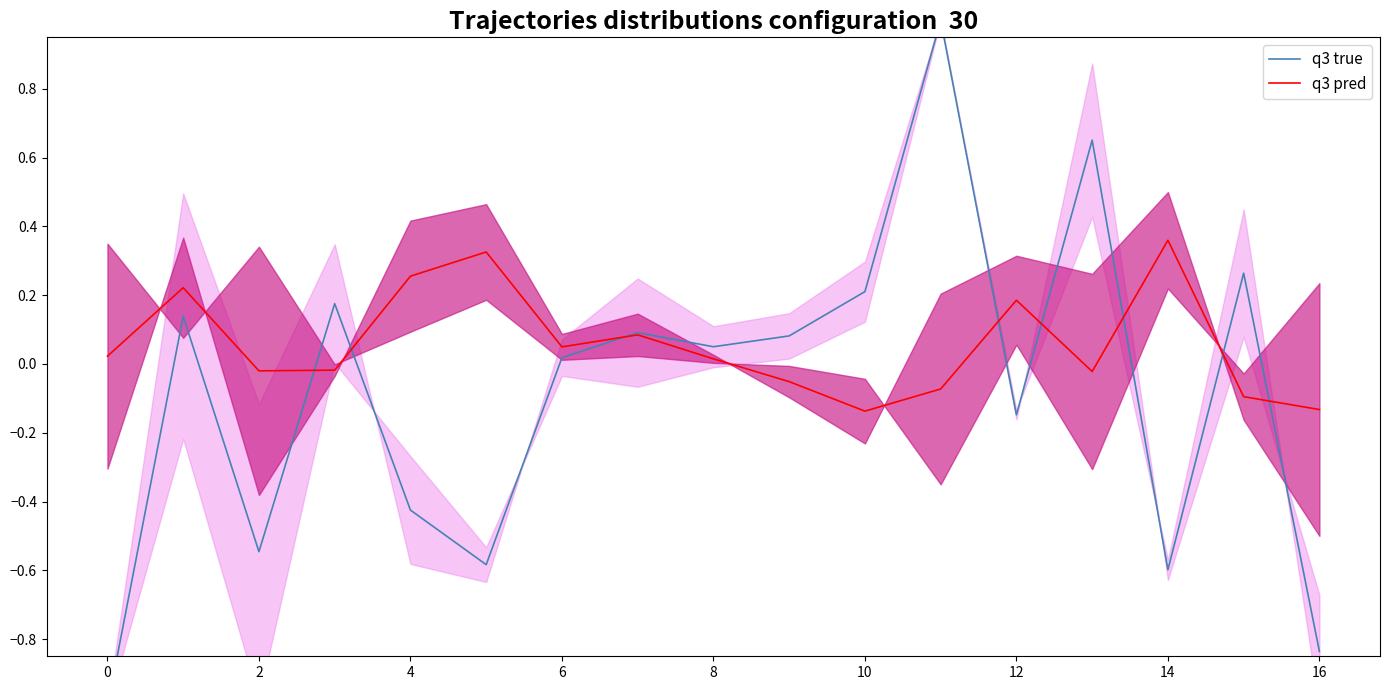

How many data points does each series have?

17